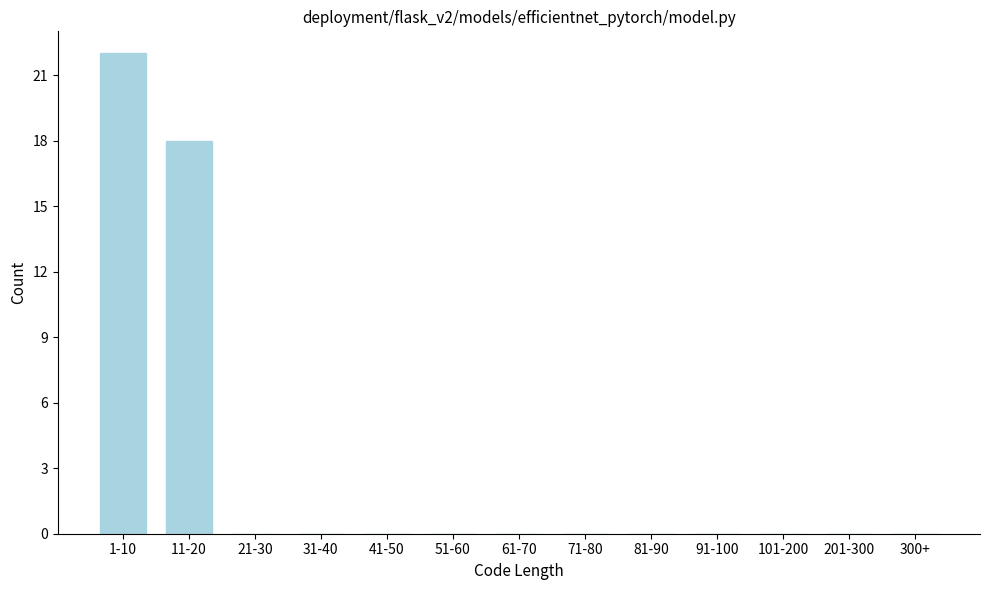

Reading left to right, what are all the values shown in this chart?

1-10=22	11-20=18	21-30=0	31-40=0	41-50=0	51-60=0	61-70=0	71-80=0	81-90=0	91-100=0	101-200=0	201-300=0	300+=0